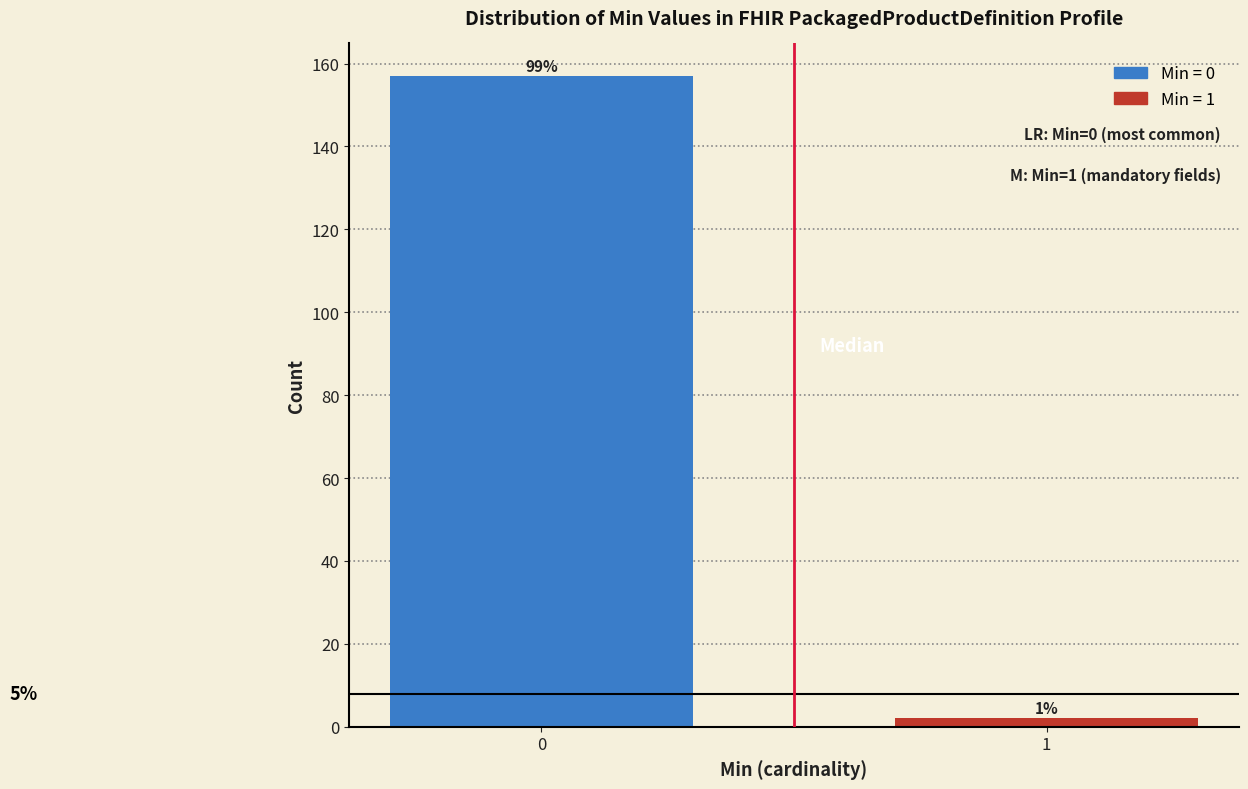

Does the chart contain any negative values?

No